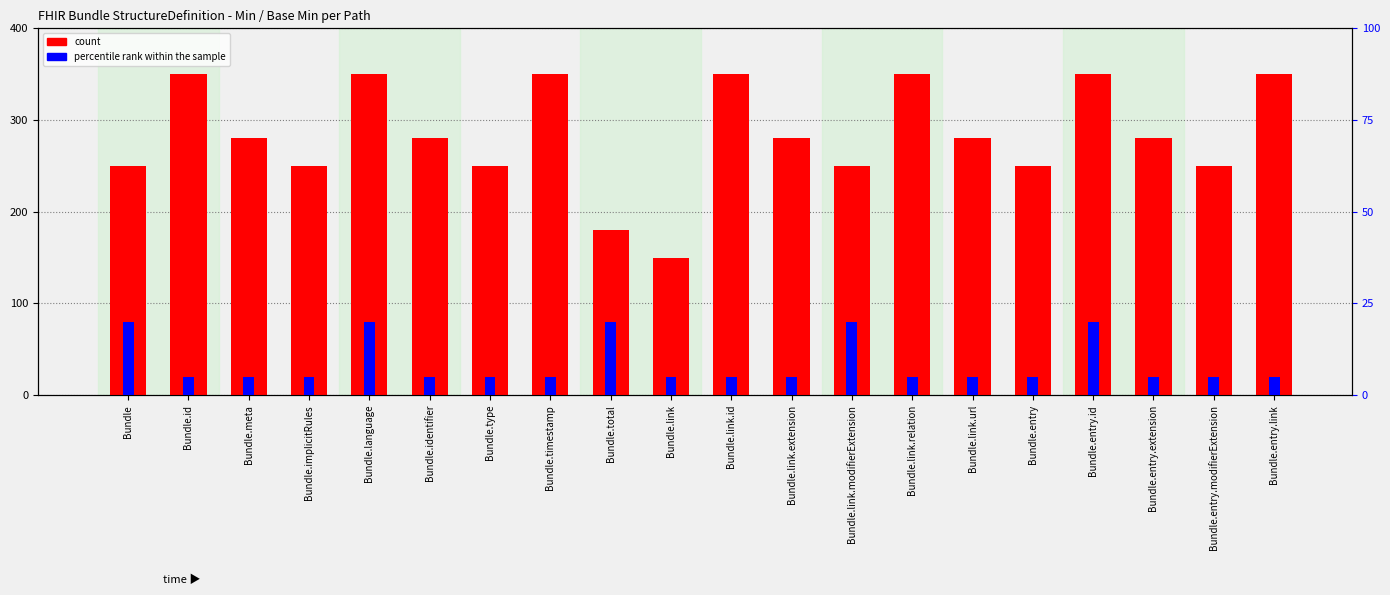

Is it true that percentile rank within the sample equals 2 at Bundle.link.relation?

False